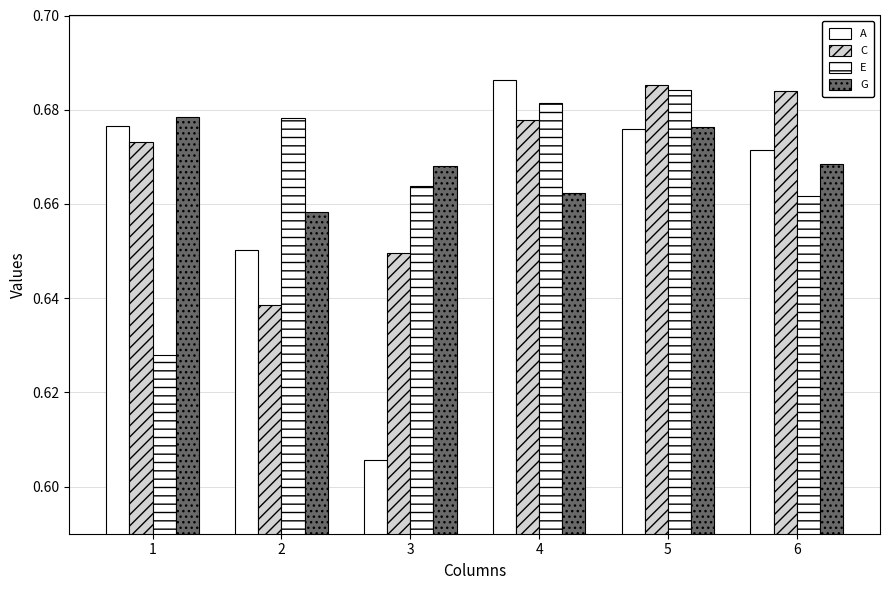

Are the bars horizontal?

No